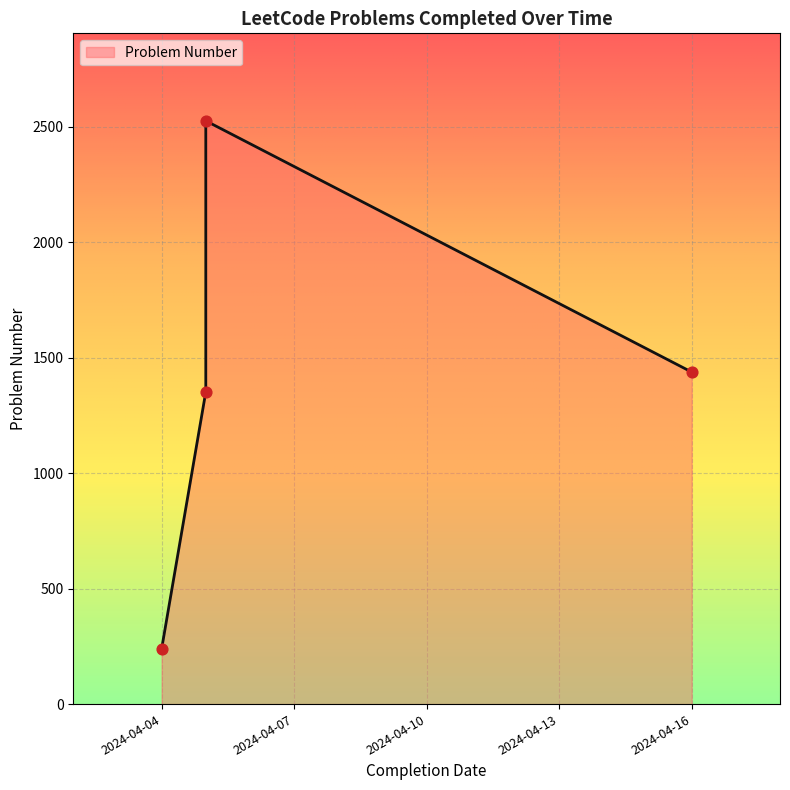

Which has a higher value, 2024-04-04 or 2024-04-05?

2024-04-05